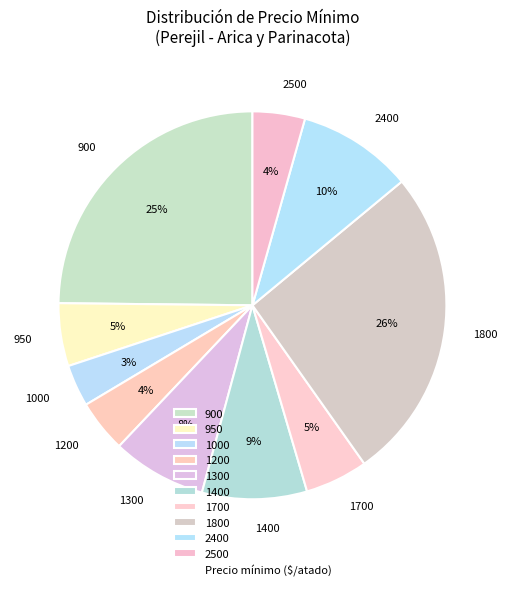

To the nearest percent, what percentage of the pie is 1400?

9%